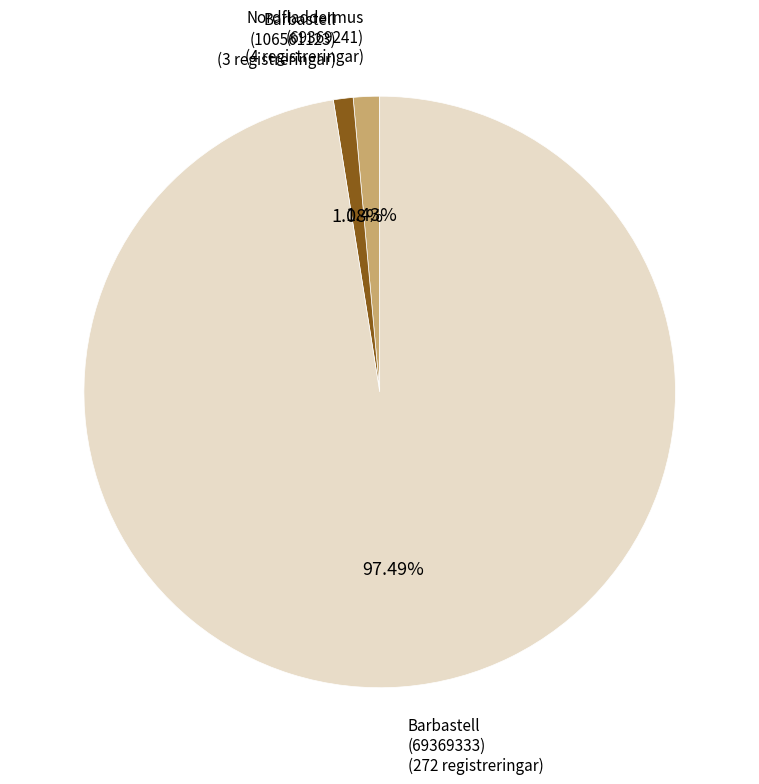

Is there any slice that represents more than half of the pie?

Yes